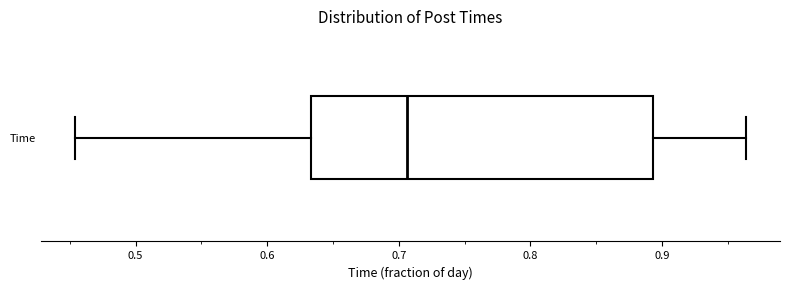

Read this box plot against the x-axis: the position of the median line, the range covered by the box, and the ends of both whiskers. The values are not printed on the chart, so give them approximately, as read against the axis.

median 0.71, box 0.63 to 0.89, whiskers 0.45 to 0.96